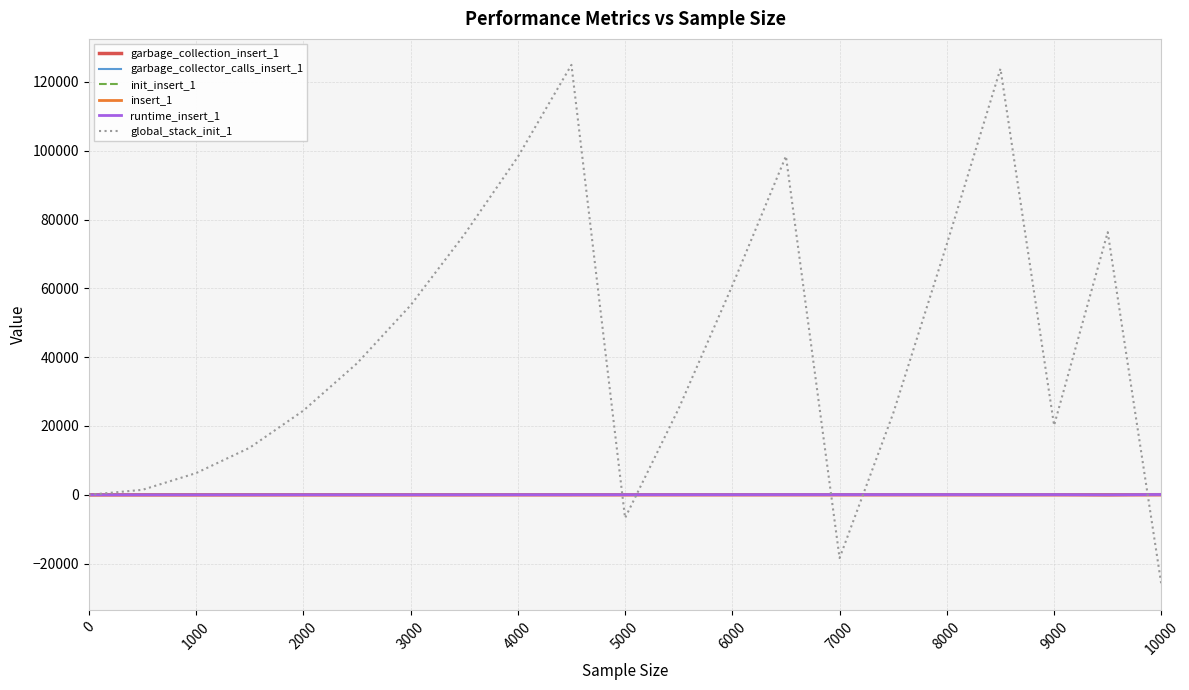

What is the sum of all runtime_insert_1 values?

905.8